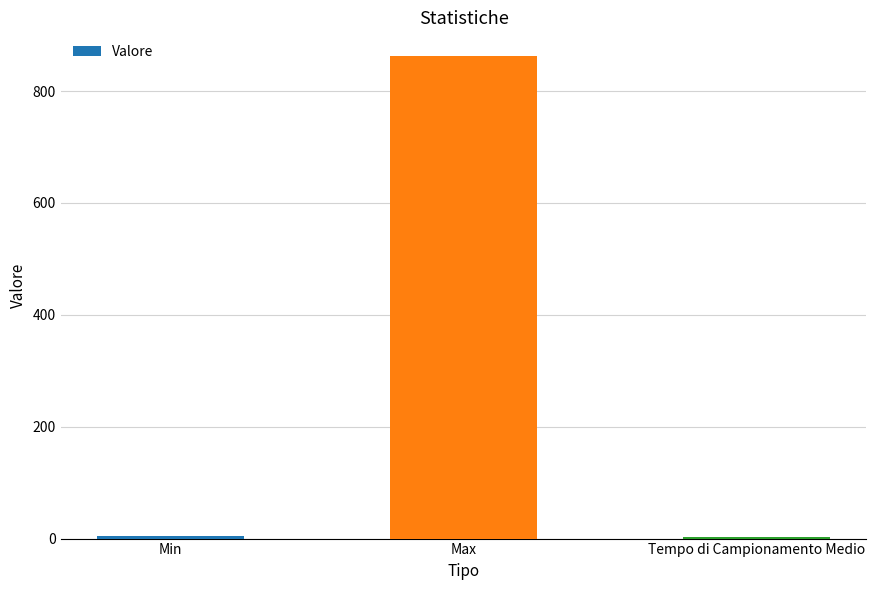

What is the approximate value at Min?

4.0